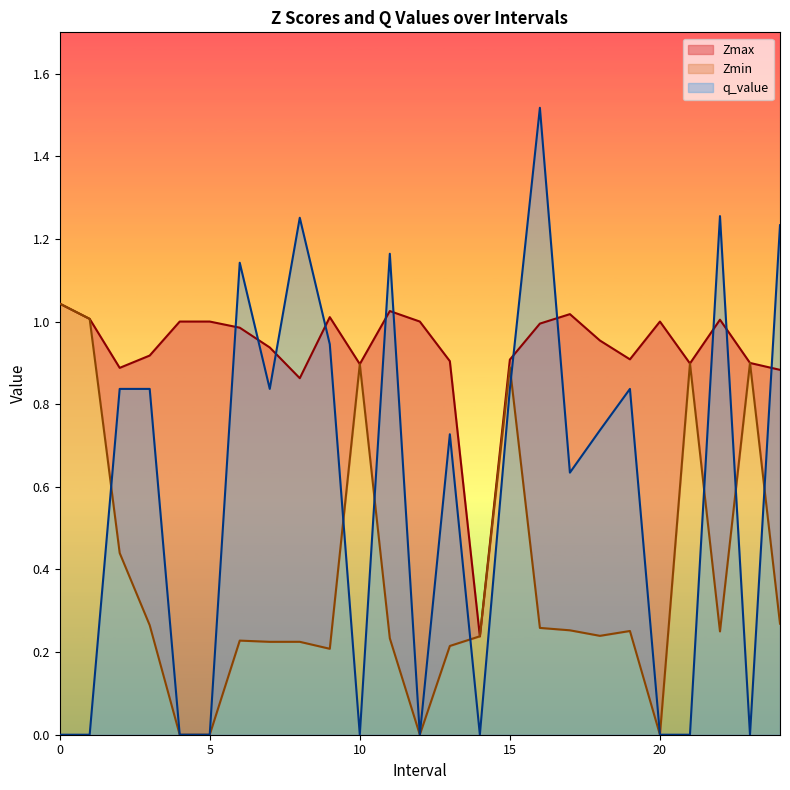

True or false: Zmax has a value of 0.2 at 14.0.

False